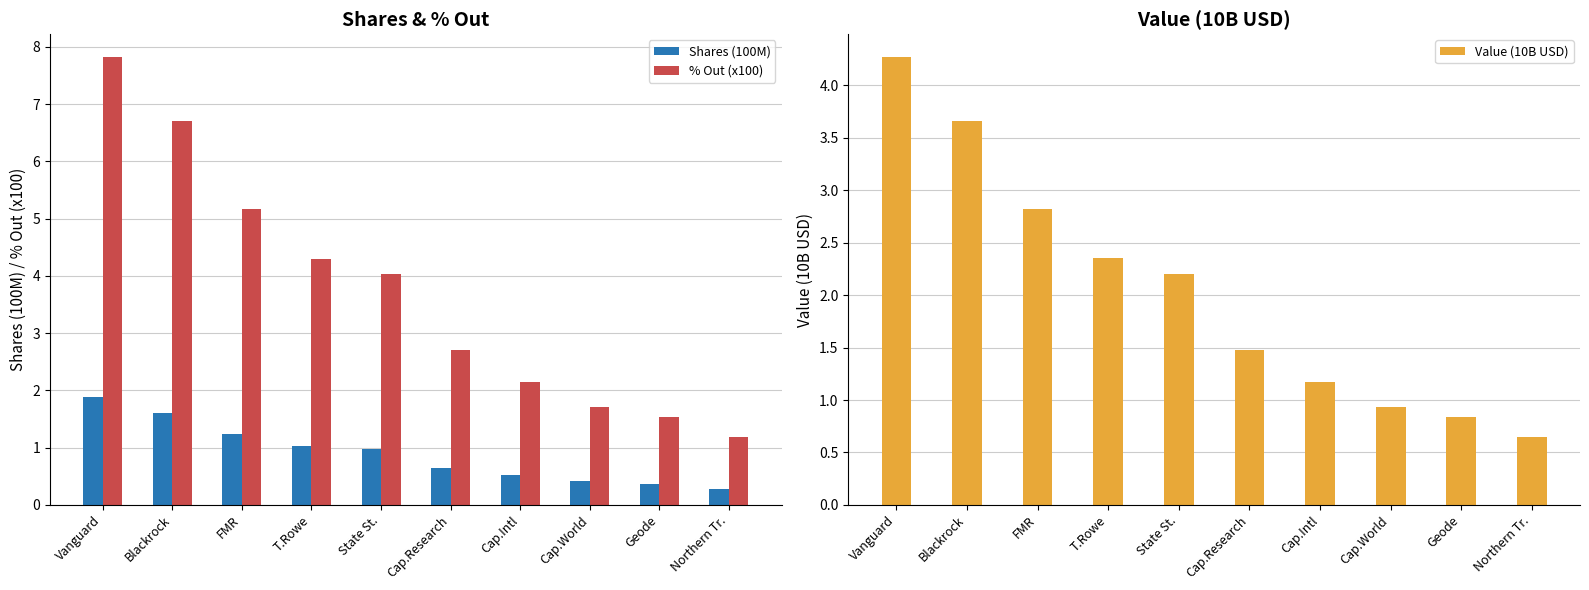

List the labels in order of Shares (100M) value, largest first.

Vanguard, Blackrock, FMR, T.Rowe, State St., Cap.Research, Cap.Intl, Cap.World, Geode, Northern Tr.